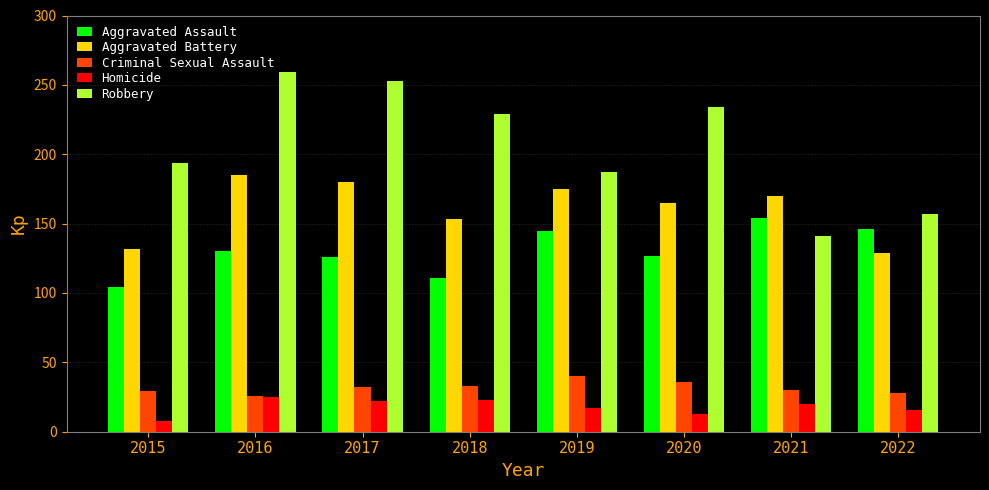

Which series has the widest spread of values?

Robbery